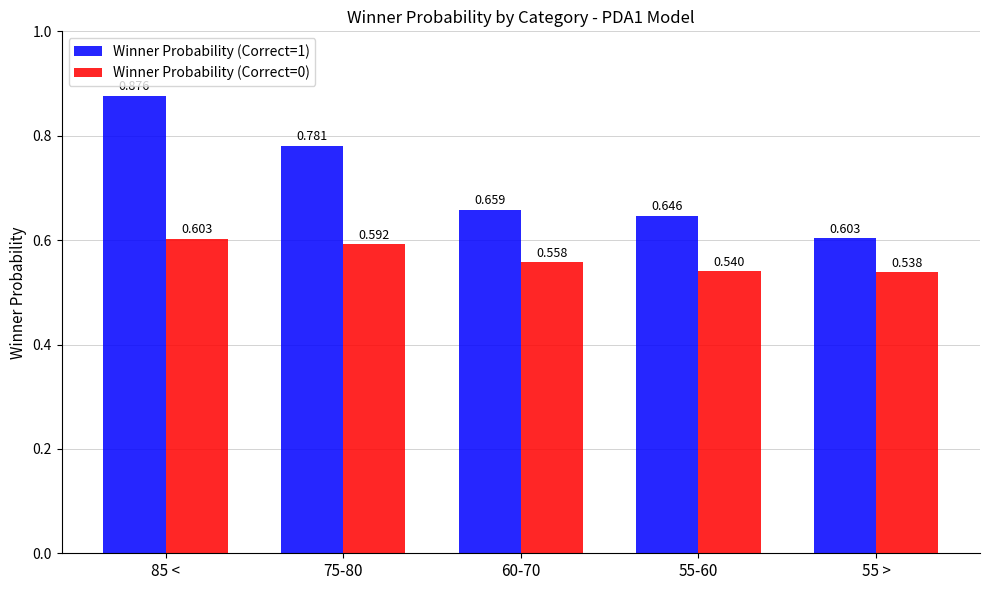

How many groups of bars are there?

5